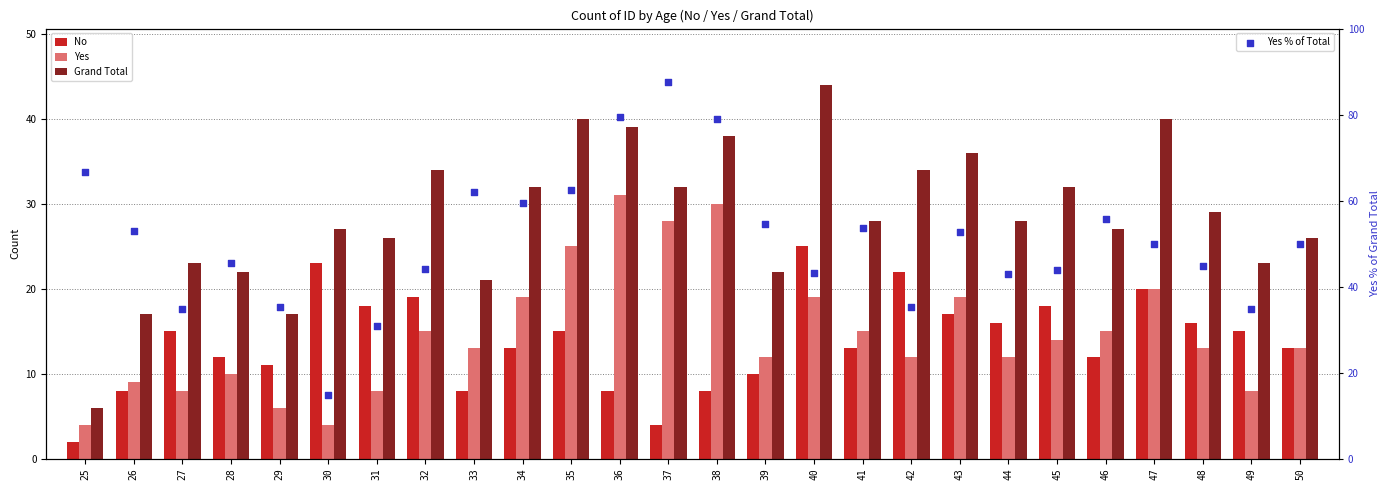

At which category is the sum across all series the highest?

36